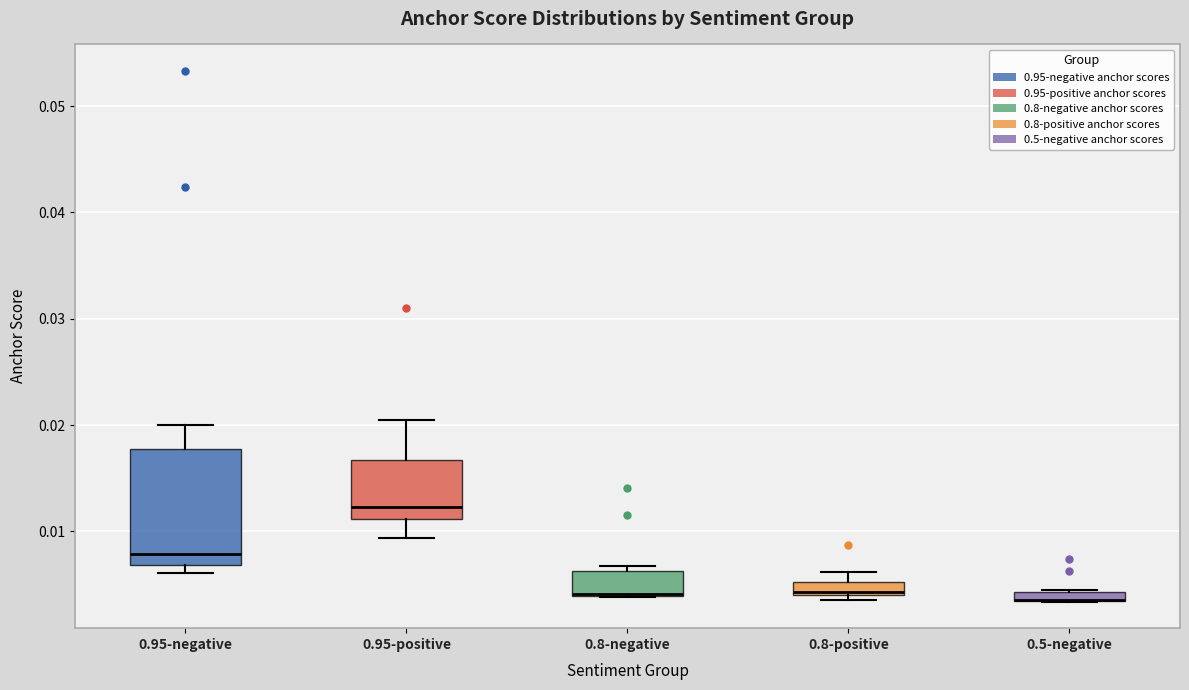

Where is the upper edge of the box for 0.8-negative on the y-axis? The values are not printed on the chart, so give them approximately, as read against the axis.

0.006